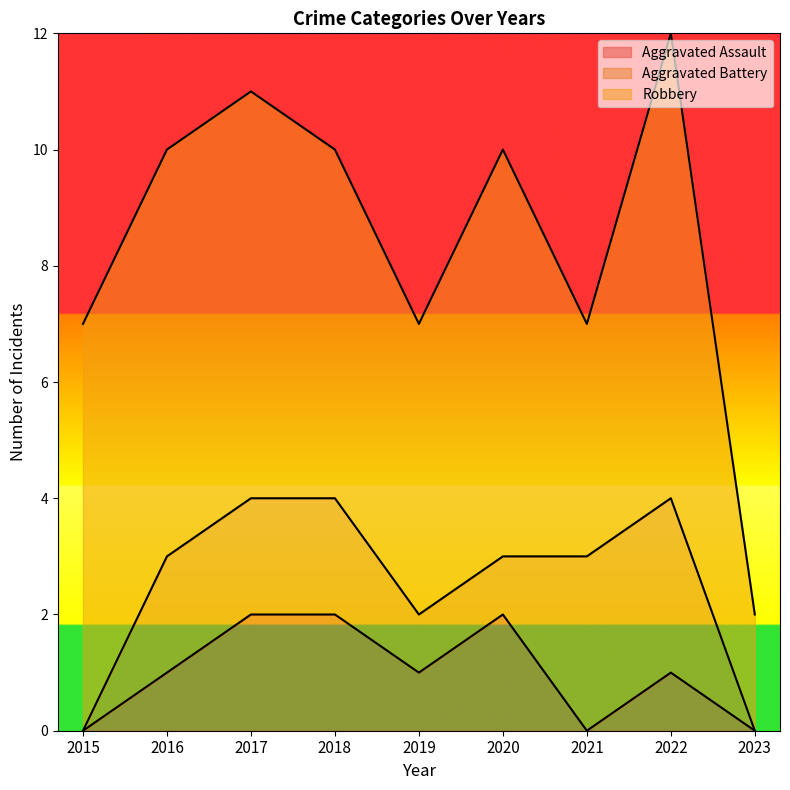

The value of Aggravated Battery at 2022 is 4. True or false?

False